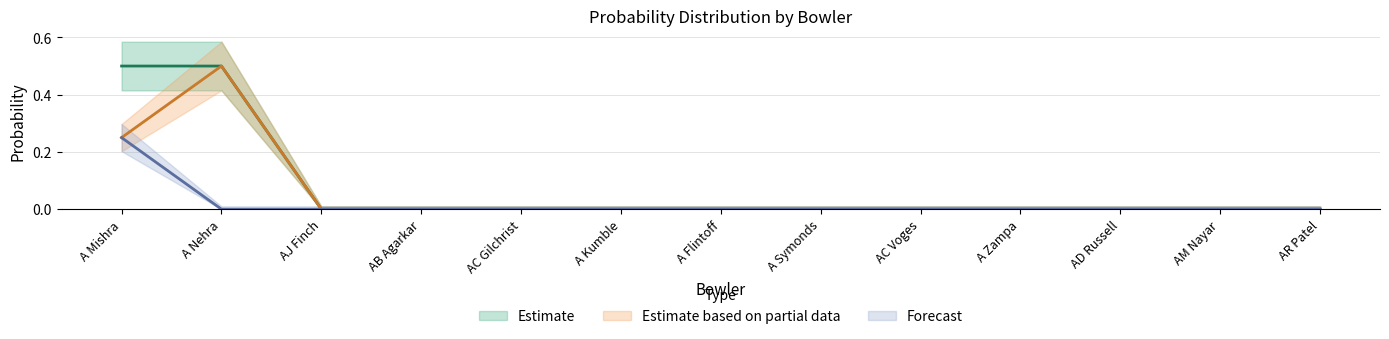

The 0s_prob series shows 0.3 at AC Gilchrist. True or false?

False